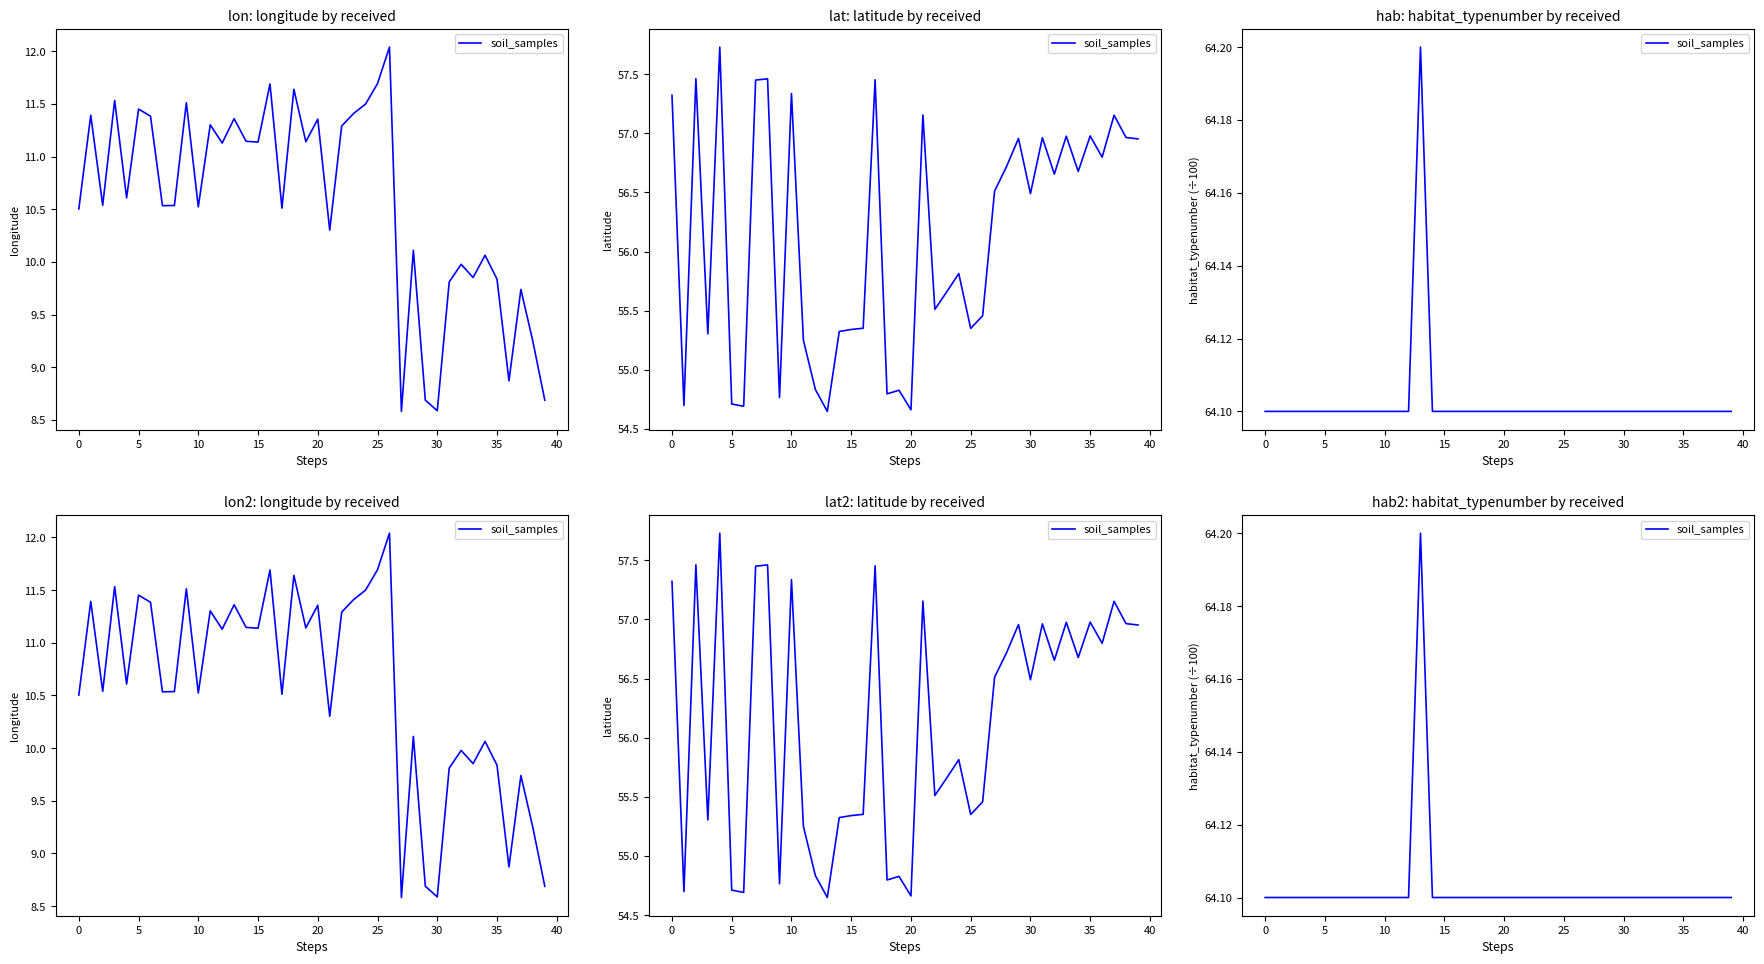

What is the sum of all values?

2564.1